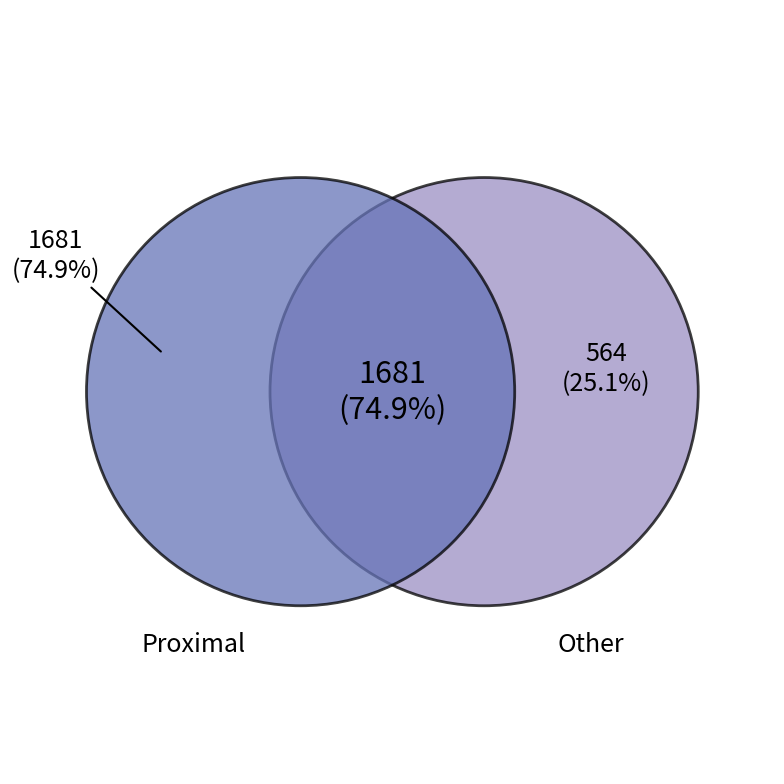

Which category has the smallest portion of the pie?

Other